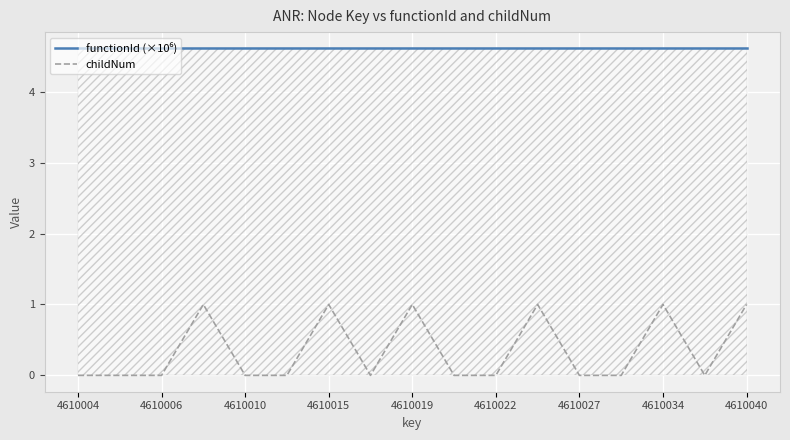

Does the chart have visible grid lines?

Yes